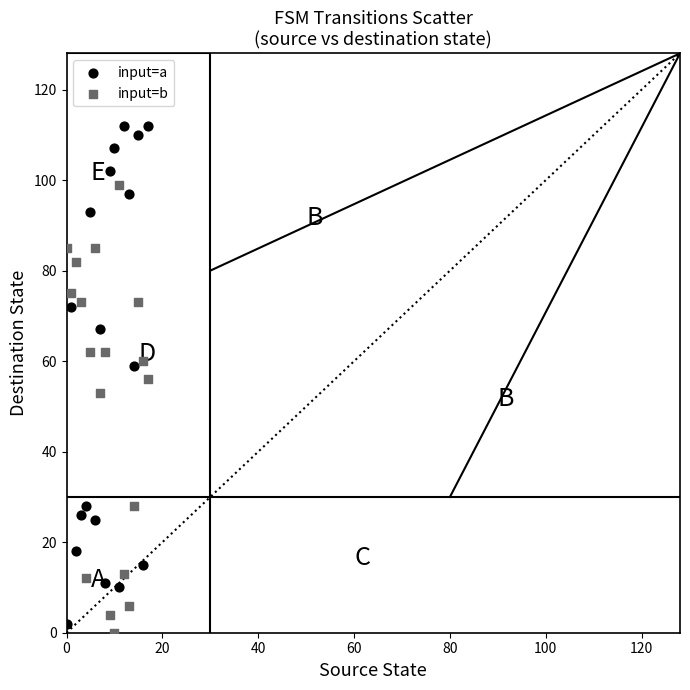

In the input=b series, what Y value is closest to 49?

53